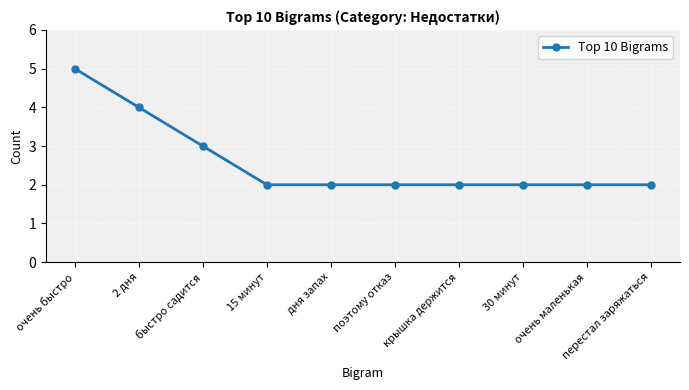

How many lines are shown in the chart?

1